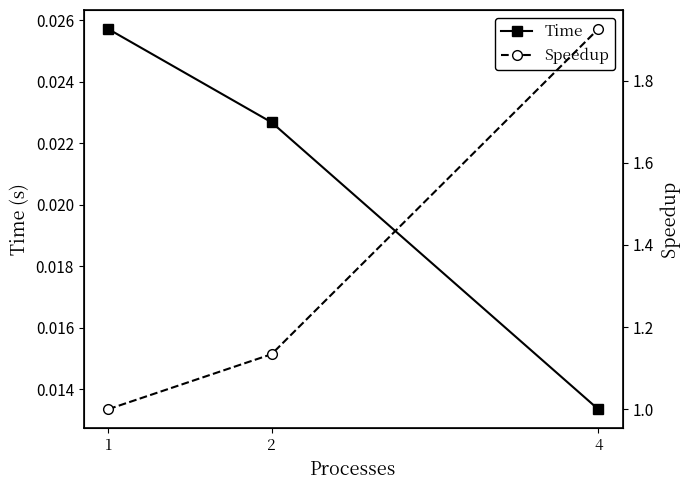

Between 1 and 2, which is larger?

1